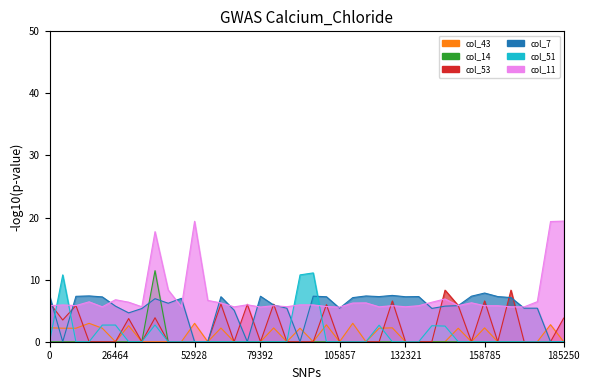

Between which two adjacent categories do col_51 and col_43 first intersect?

0 and 1